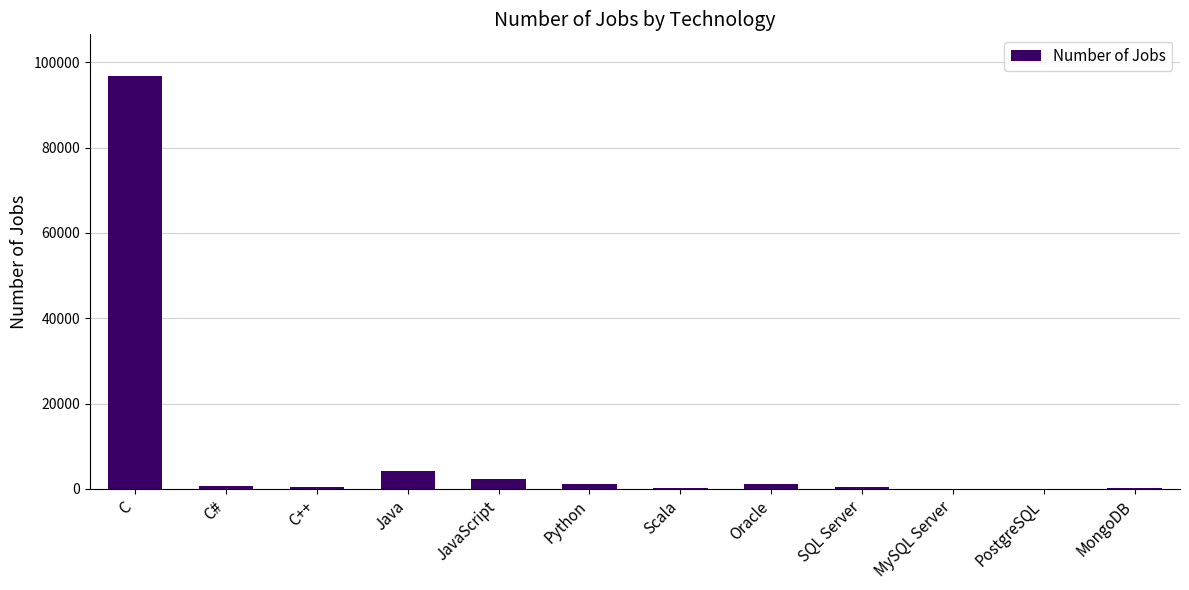

True or false: the data shows 96864 at C.

True